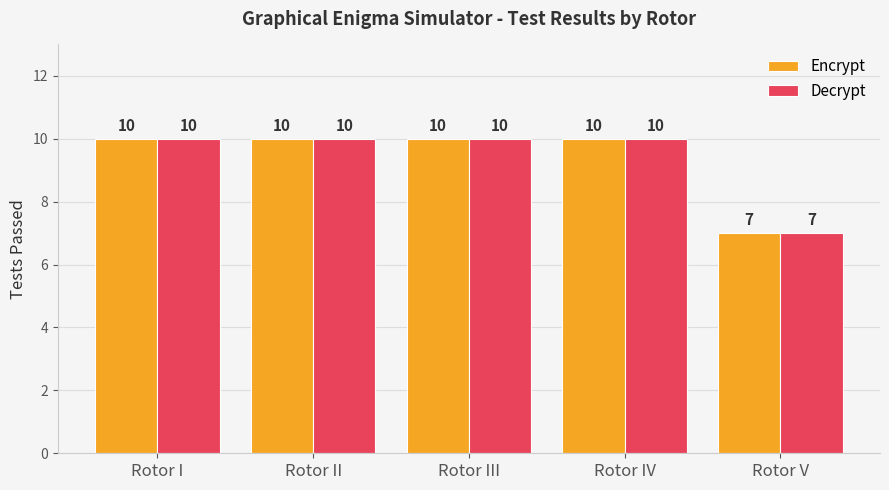

At how many categories does at least one series exceed 9?

4